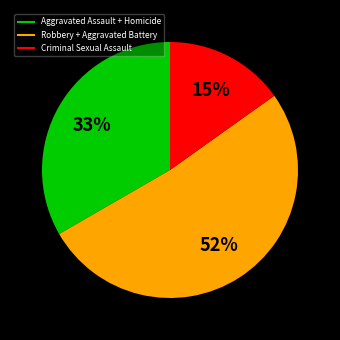

To the nearest percent, what is the average slice percentage?

33%